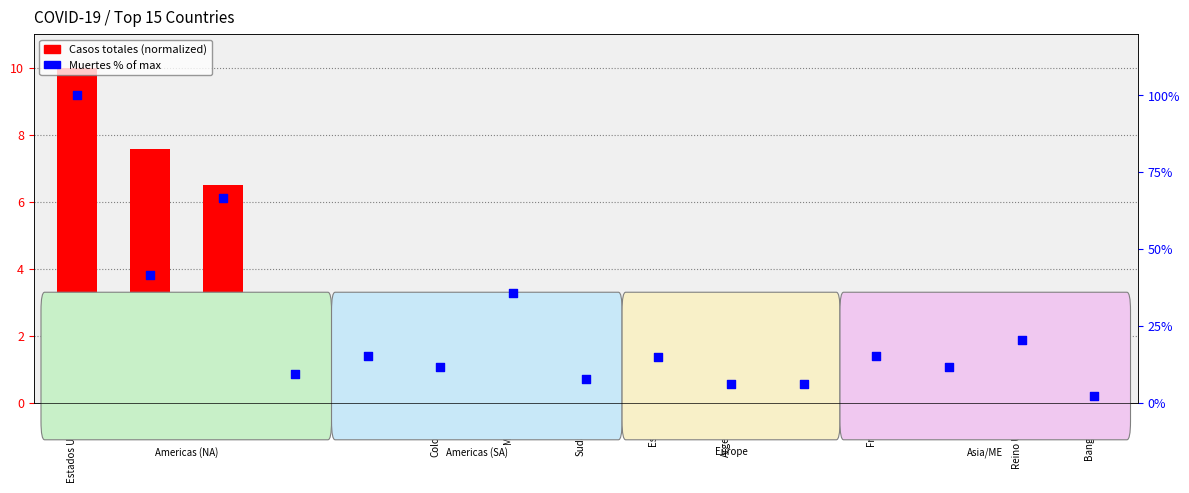

What are all the series names shown in the legend?

Casos totales (normalized), Muertes % of max